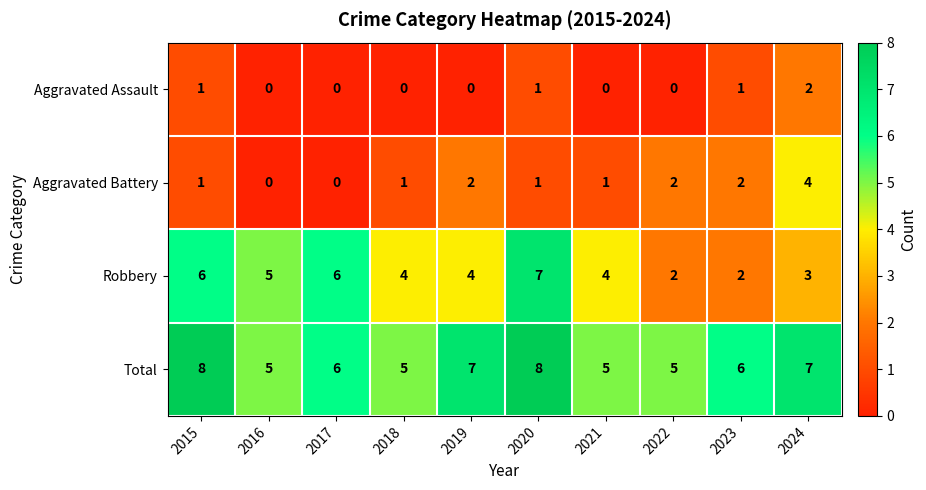

List the series in order of their peak value, highest first.

Total, Robbery, Aggravated Battery, Aggravated Assault